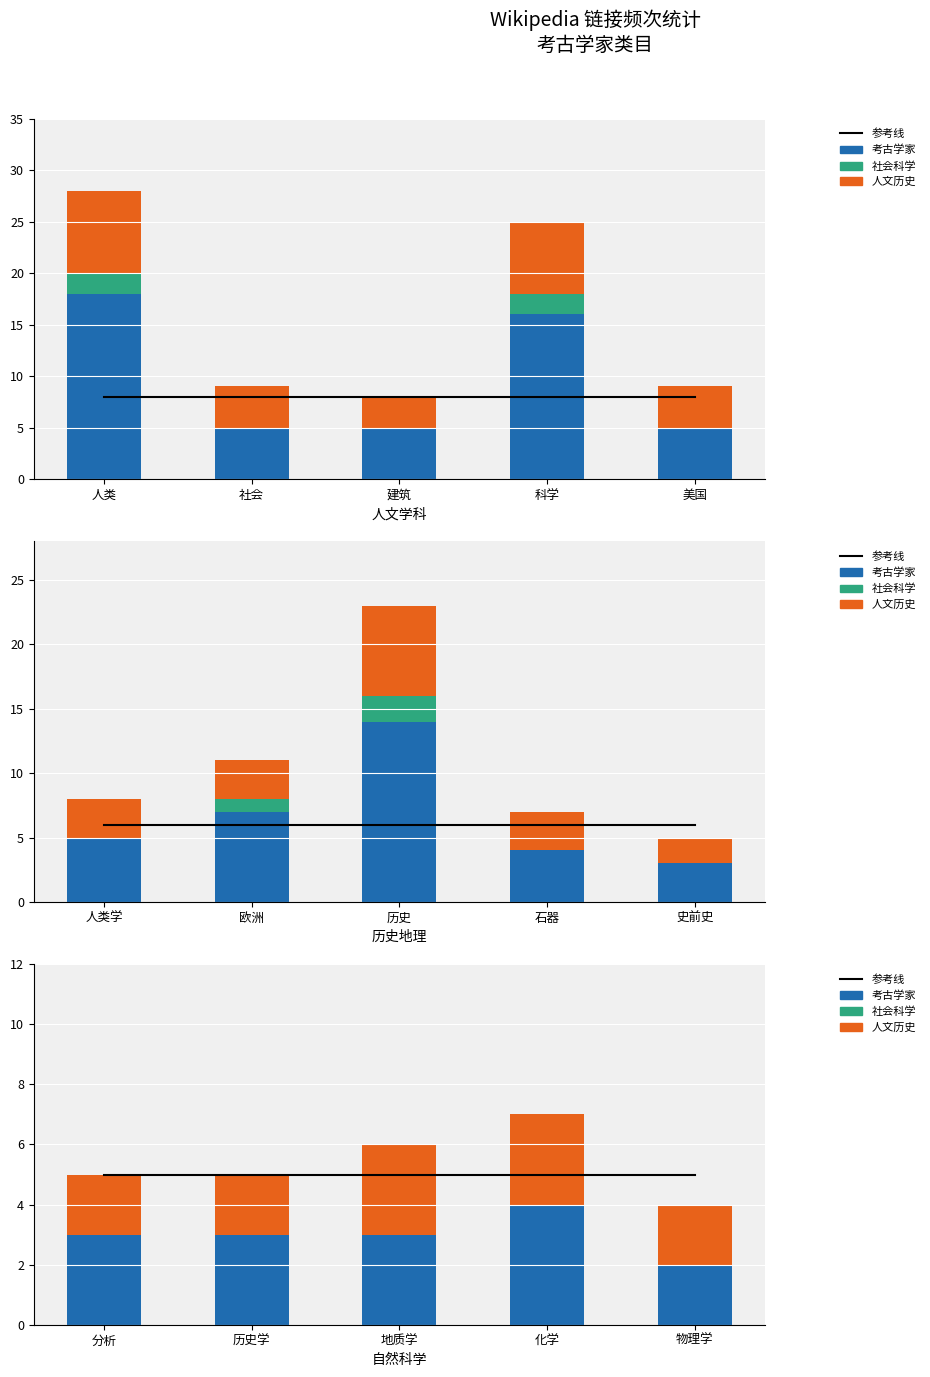

Between 分析 and 化学, which is larger?

分析